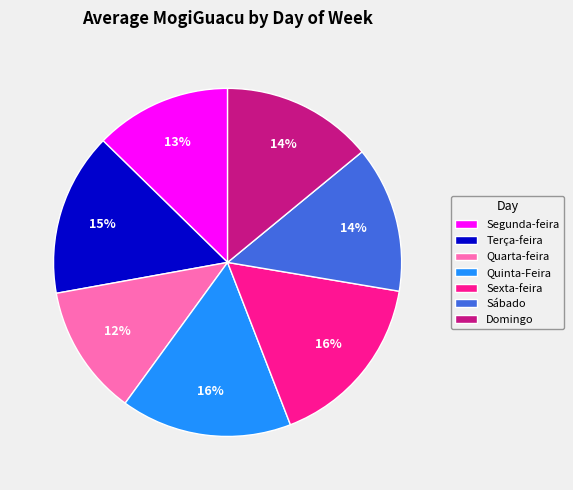

Which category has the smallest portion of the pie?

Quarta-feira